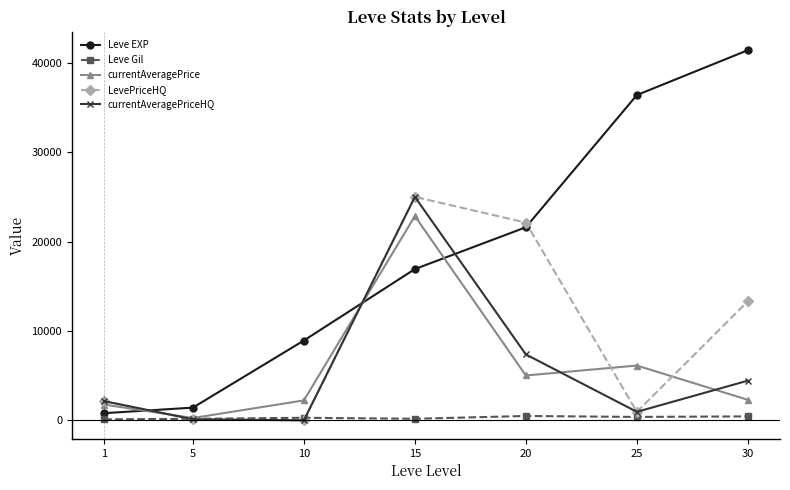

Does the chart display data point markers on the line(s)?

Yes